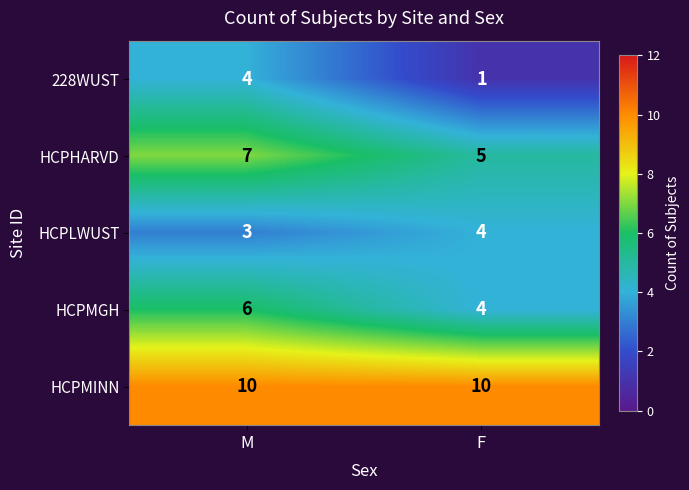

Between M and F, which series saw the biggest shift?

228WUST